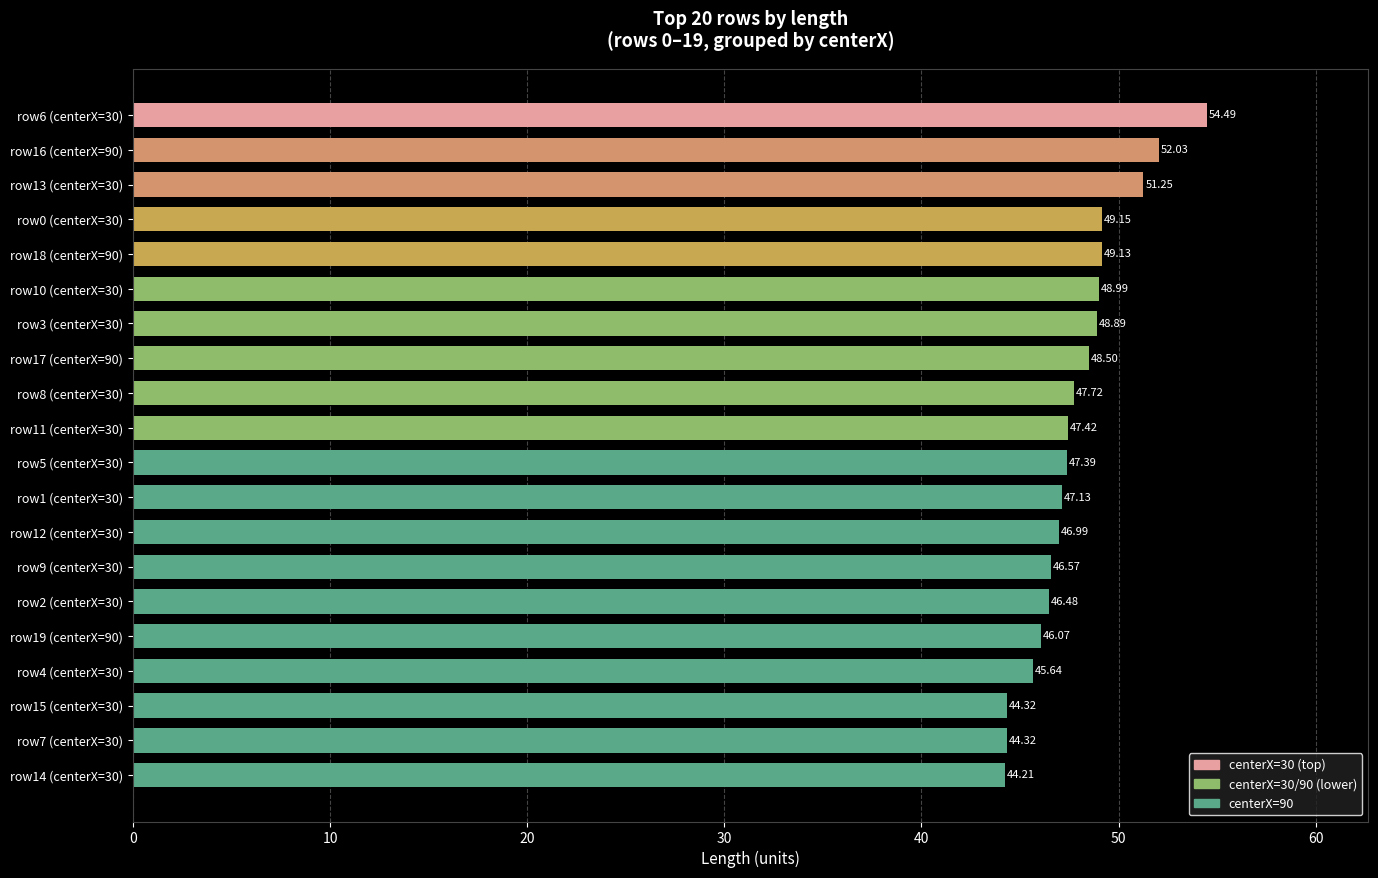

Are the bars grouped side by side (vs. stacked)?

No